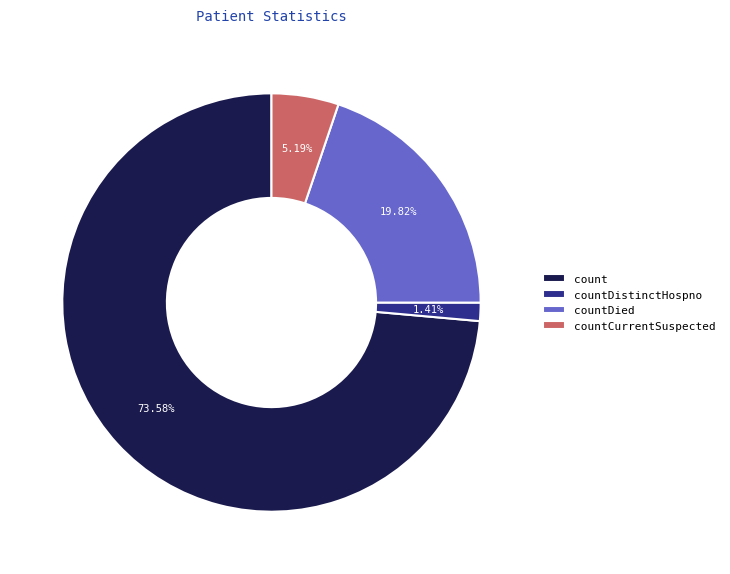

Is count the majority of the pie?

Yes